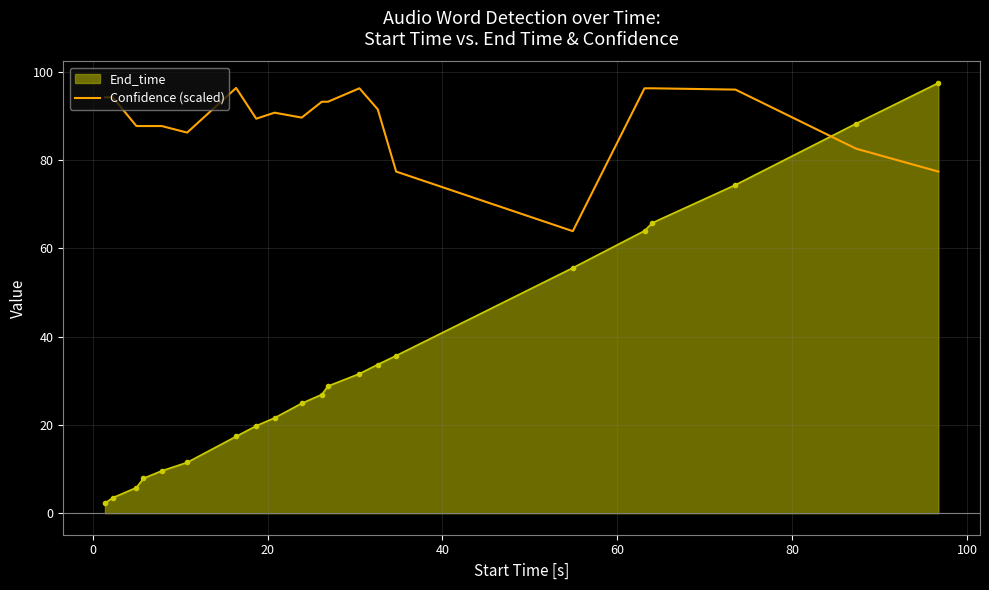

What is the difference between the maximum and minimum values in the Confidence (scaled) series?

32.5